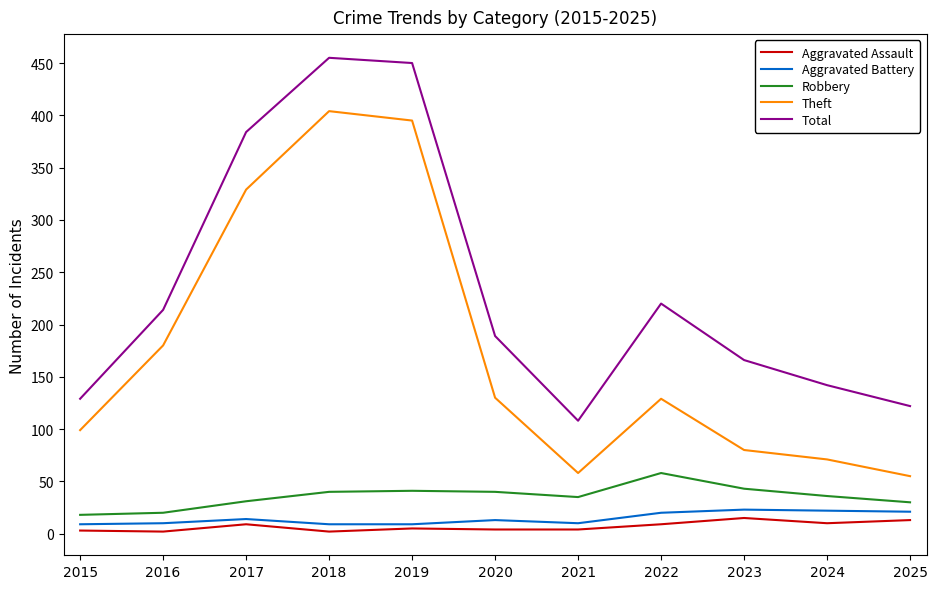

Where is Theft nearest to the value 229?

2016